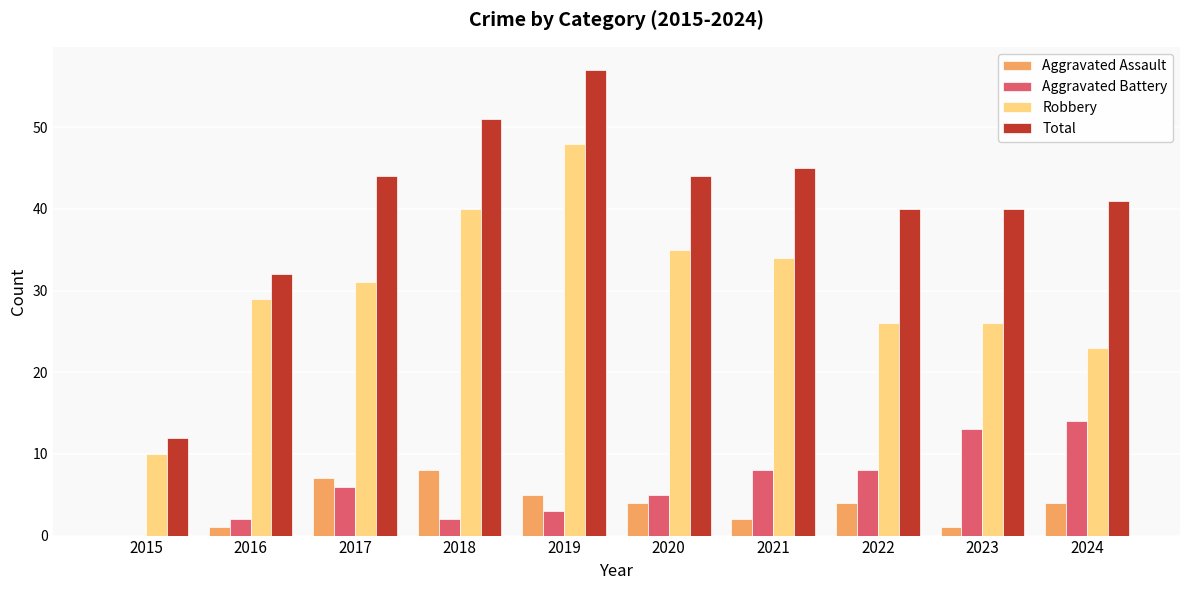

Which series has the largest range (max minus min)?

Total